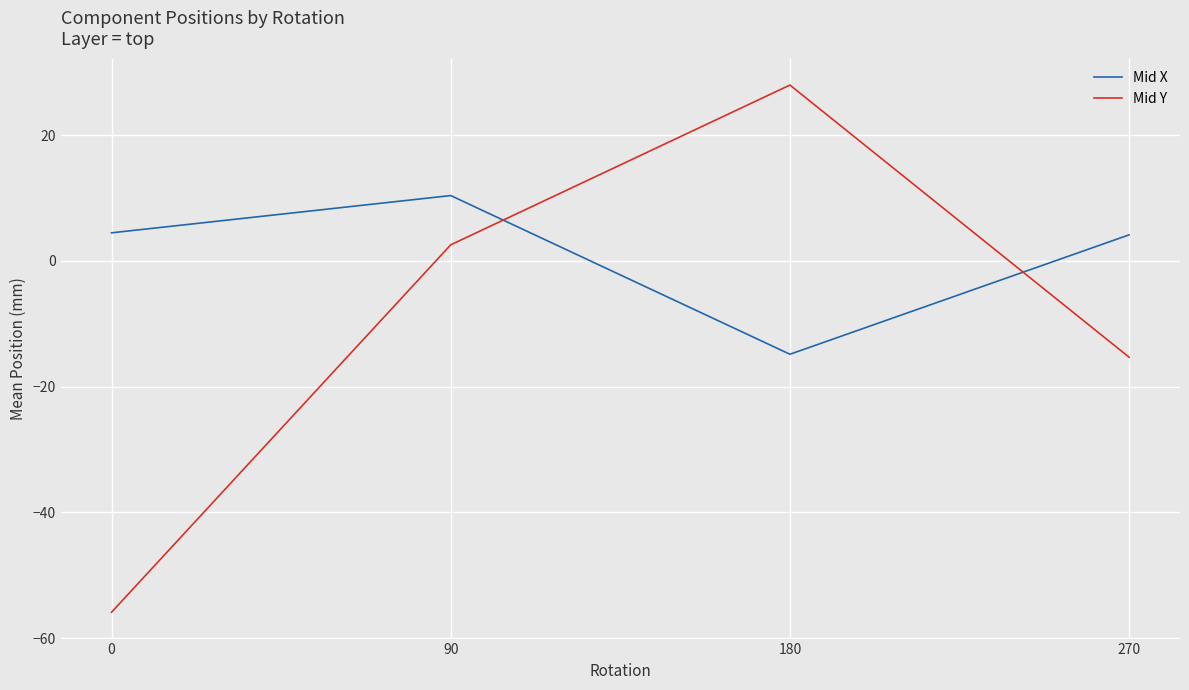

Where is the first local maximum for Mid Y?

180